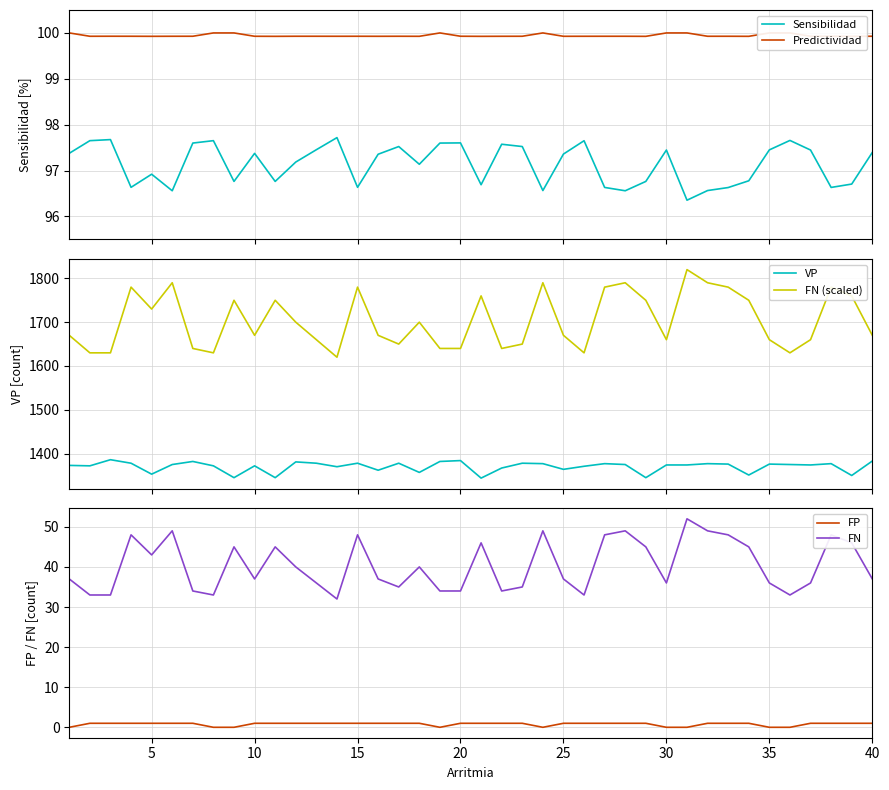

What is the maximum value for Sensibilidad?

97.7